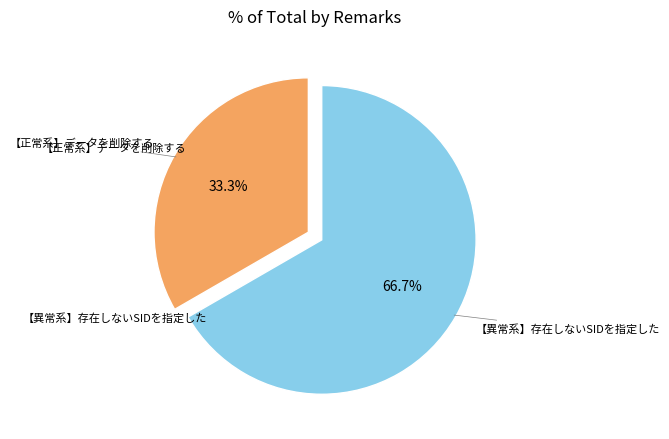

Count the number of slices in the pie.

2